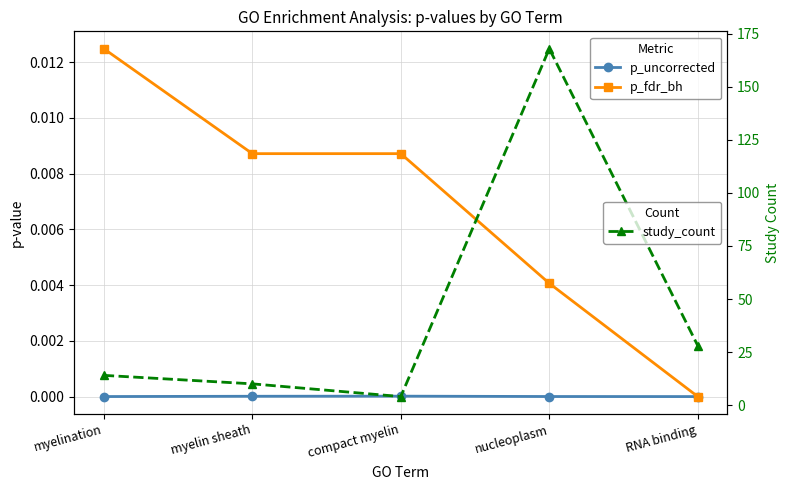

True or false: p_fdr_bh has a value of 0.0 at myelin sheath.

False